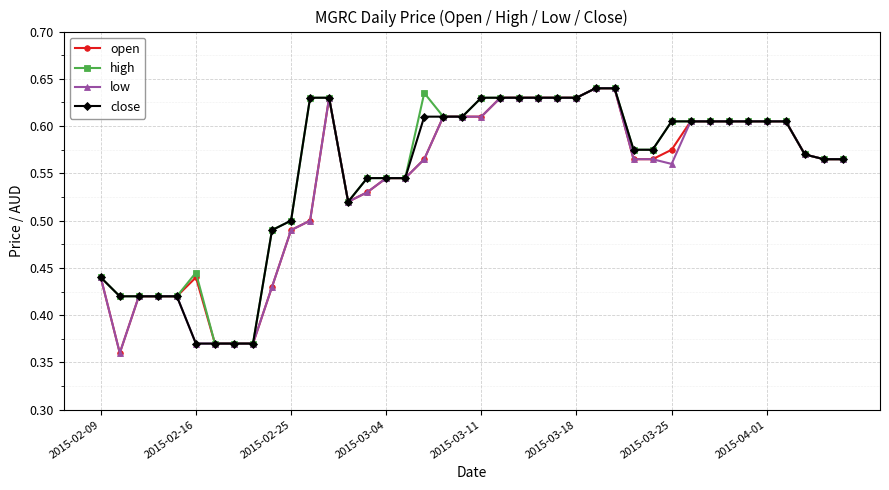

True or false: high has more than 1 points higher than both neighbors.

True